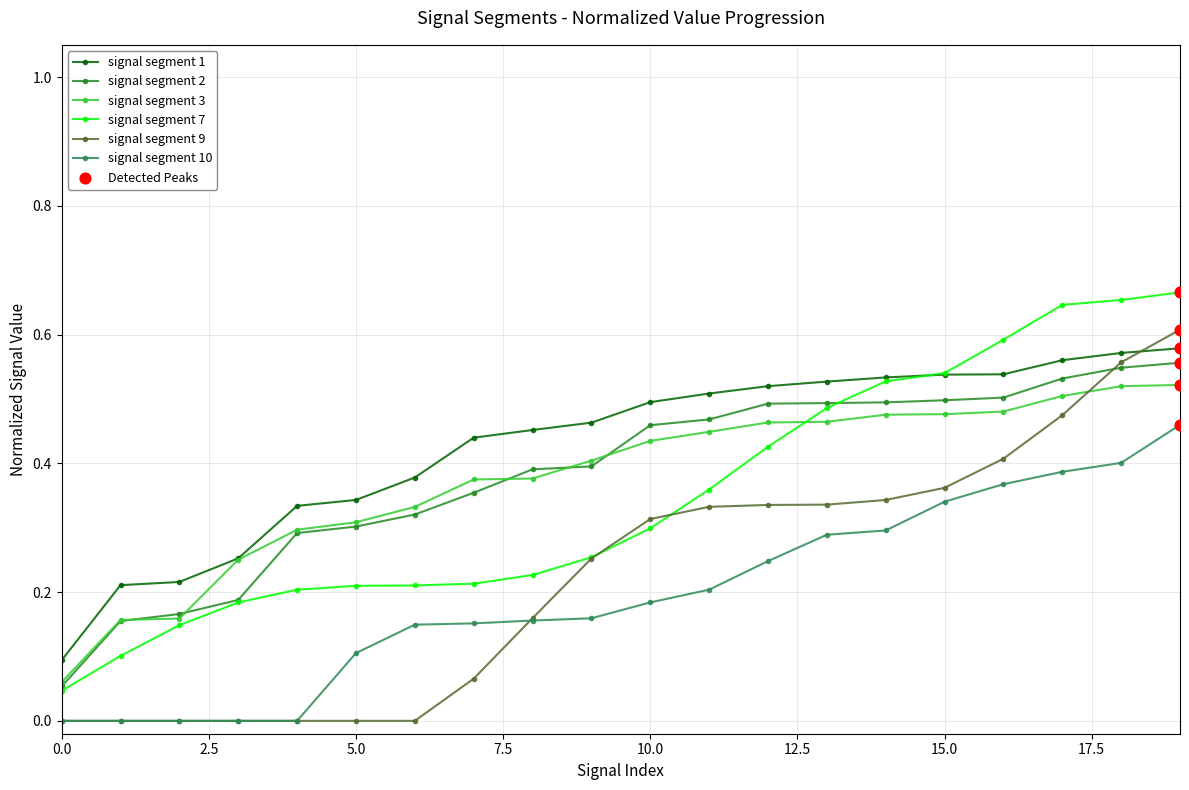

Which series has the largest total across all categories?

signal segment 1